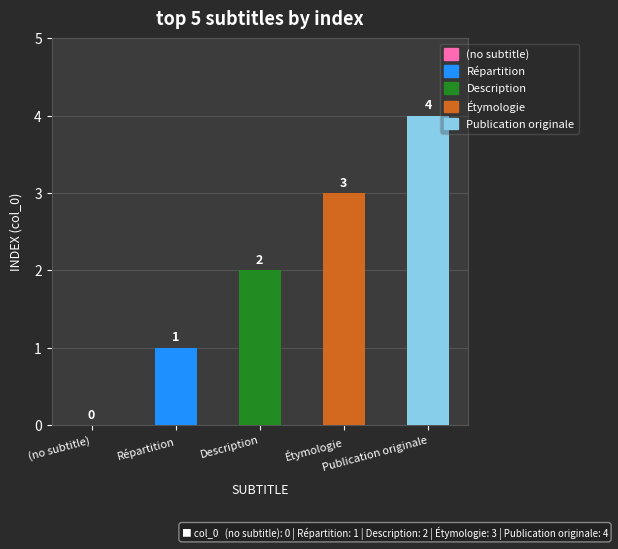

How many values are between 1 and 3?

3